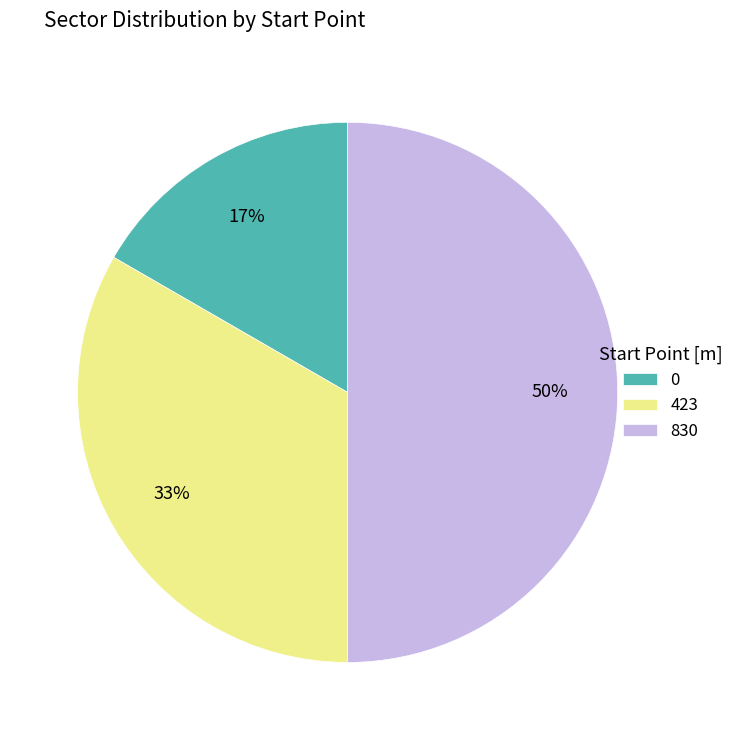

To the nearest percent, what is the difference between the 423 and 830 slice percentages?

17%